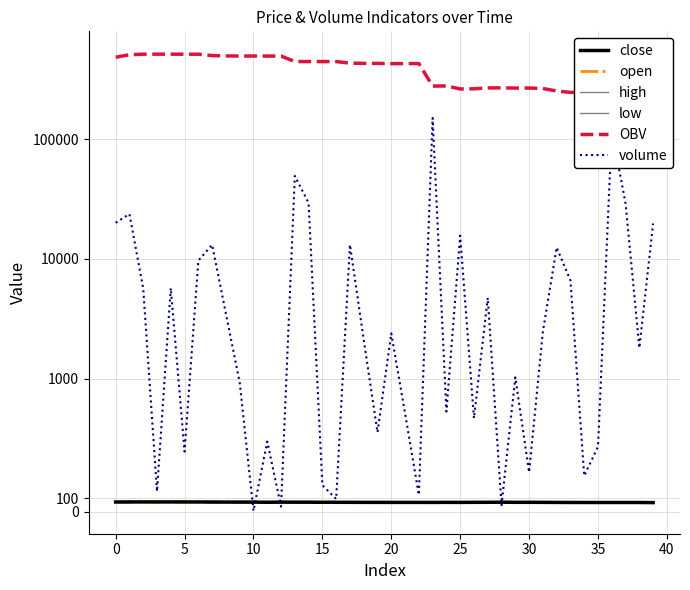

Reading left to right, what are all the values shown in this chart?

close: 71.7	72.0	72.1	72.1	72.1	72.0	72.0	71.2	71.0	70.8	70.8	69.6	70.6	70.2	70.2	69.6	69.5	69.2	68.9	68.9	68.7	68.7	68.7	68.4	69.0	68.7	69.2	69.5	70.0	69.2	69.3	69.0	68.5	68.2	68.0	68.0	68.0	68.0	68.0	67.0
open: 71.0	72.0	72.1	72.1	72.0	72.0	72.0	72.0	71.0	70.8	70.8	69.6	70.6	70.2	70.2	69.6	69.6	69.6	68.9	68.9	68.8	68.7	68.7	68.5	69.0	69.0	69.2	69.5	70.0	69.2	69.3	69.1	68.6	68.5	68.2	68.0	68.0	68.0	68.0	68.0
high: 71.7	72.0	72.1	72.1	72.1	72.0	72.1	72.0	71.0	70.8	70.8	69.6	70.6	70.2	70.2	69.6	69.6	69.6	68.9	68.9	68.8	68.7	68.7	68.5	69.0	69.0	69.2	69.5	70.0	69.2	69.3	69.1	68.6	68.5	68.2	68.0	68.0	68.0	68.0	68.0
low: 71.0	72.0	72.1	72.1	72.0	72.0	72.0	71.2	71.0	70.8	70.8	69.6	70.6	70.2	70.2	69.6	69.5	69.2	68.9	68.9	68.7	68.7	68.7	68.4	69.0	68.7	69.2	69.5	70.0	69.2	69.3	69.0	68.5	68.2	68.0	68.0	68.0	68.0	68.0	67.0
OBV: 483444.6	507123.5	512789.5	512789.5	512789.5	512338.7	512338.7	499239.2	495753.8	494782.6	494782.6	494256.7	494293.7	445043.7	445043.7	444845.8	444751.5	431619.4	429507.8	429507.8	427123.8	427861.8	427861.8	277519.5	278271.4	262632.8	263334.0	268061.2	268108.9	267085.1	267380.2	264915.2	252464.3	245874.3	245605.5	245605.5	245605.5	245605.5	247407.3	227650.1
volume: 20010.7	23678.9	5666.0	151.0	5691.5	450.8	9658.2	13099.5	3485.4	971.2	4.8	525.9	37.0	49250.0	29361.3	198.0	94.2	13132.1	2111.6	595.2	2384.0	738.0	124.7	150342.2	751.9	15638.6	701.2	4727.2	47.7	1023.8	295.1	2465.0	12450.9	6590.0	268.9	487.0	118019.9	29038.7	1801.8	19757.2